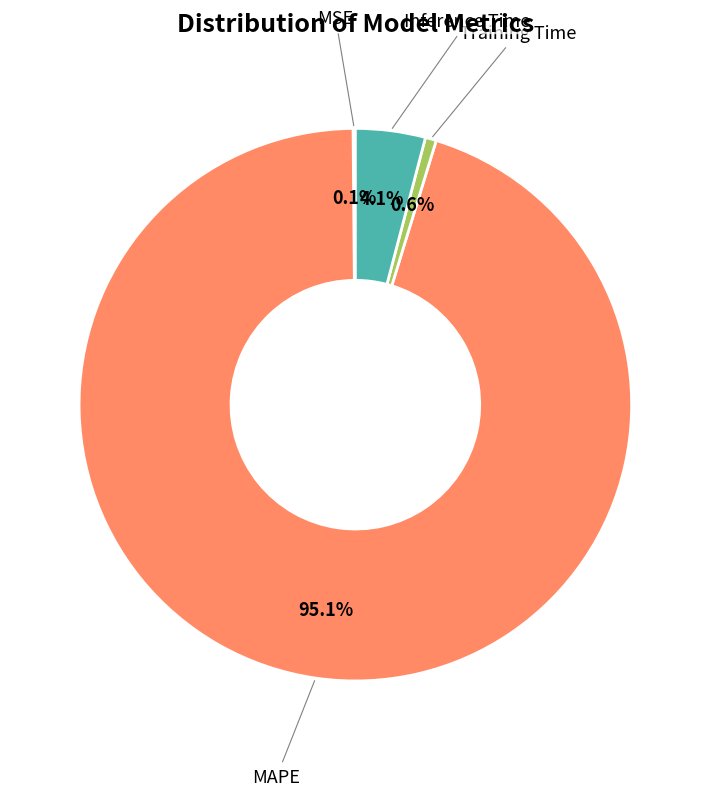

Is Inference Time the majority of the pie?

No